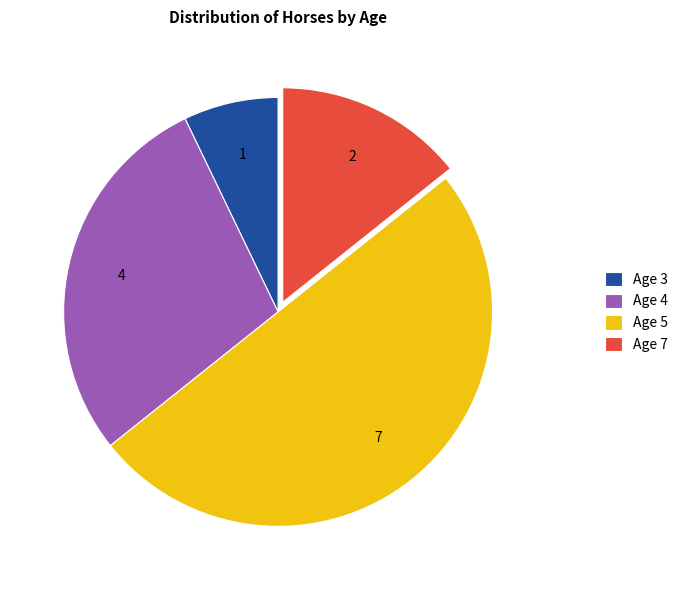

Does Age 3 represent more than half of the total?

No